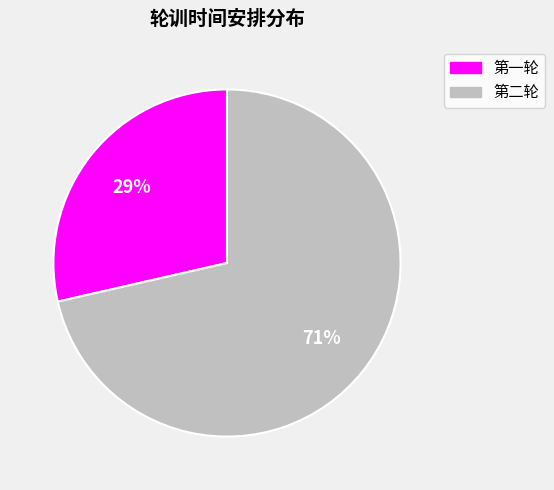

To the nearest percent, what is the combined percentage of 第一轮 and 第二轮?

100%